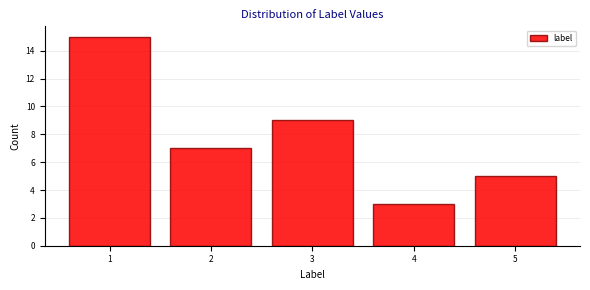

Reading left to right, transcribe this chart: for each bar, give the range it covers on the x-axis and its height. The values are not printed on the chart, so give them approximately, as read against the axis.

0.5 to 1.5: 15
1.5 to 2.5: 7
2.5 to 3.5: 9
3.5 to 4.5: 3
4.5 to 5.5: 5